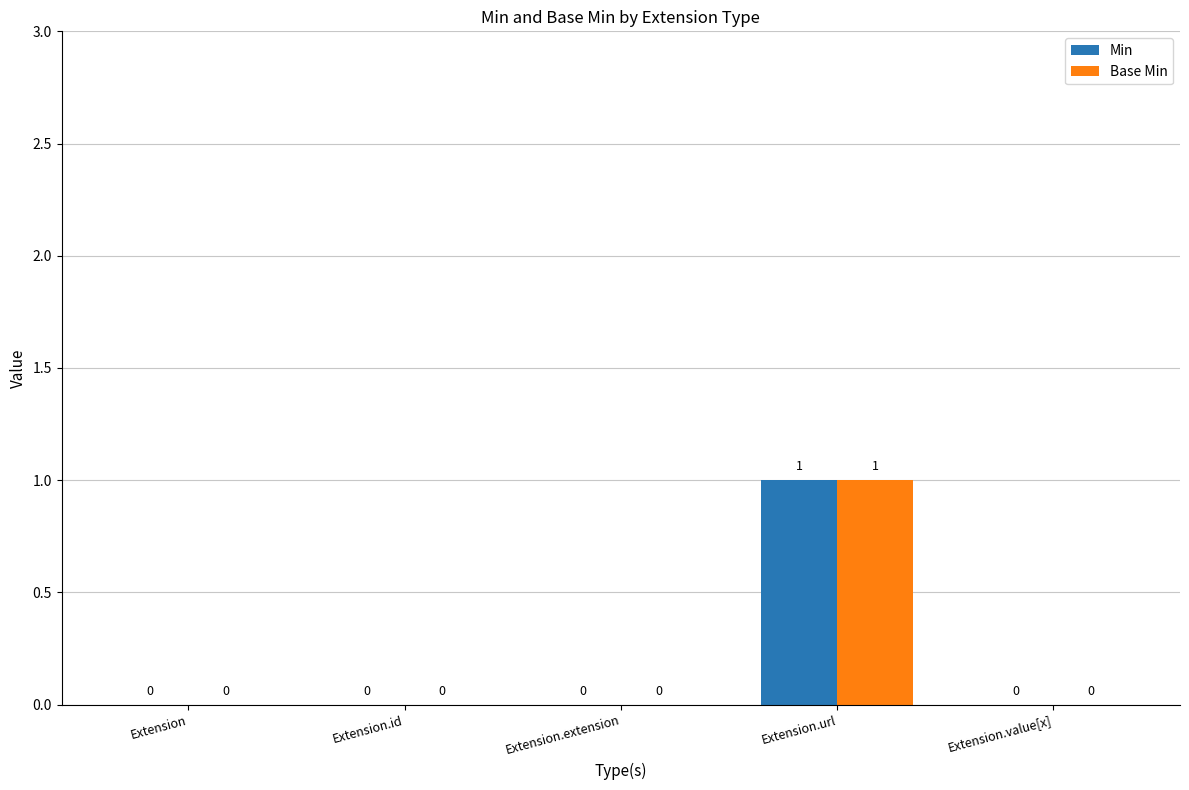

Reading left to right, list all the values displayed in this chart.

Min: Extension=0	Extension.id=0	Extension.extension=0	Extension.url=1	Extension.value[x]=0
Base Min: Extension=0	Extension.id=0	Extension.extension=0	Extension.url=1	Extension.value[x]=0